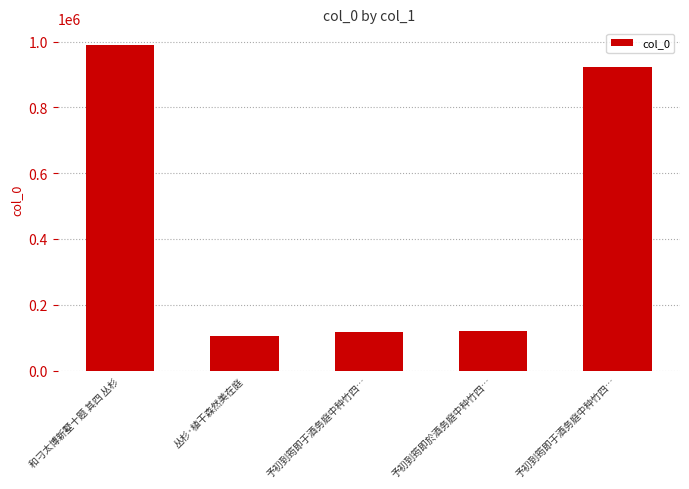

The chart shows a value of 579105 at 和刁太博新墅十题 其四 丛杉. True or false?

False